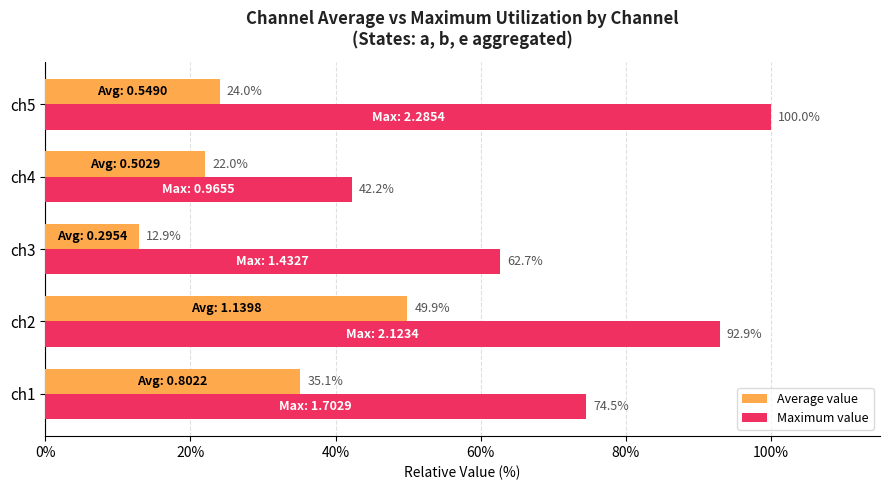

What is the difference between the Maximum value values at ch1 and ch2?

18.4